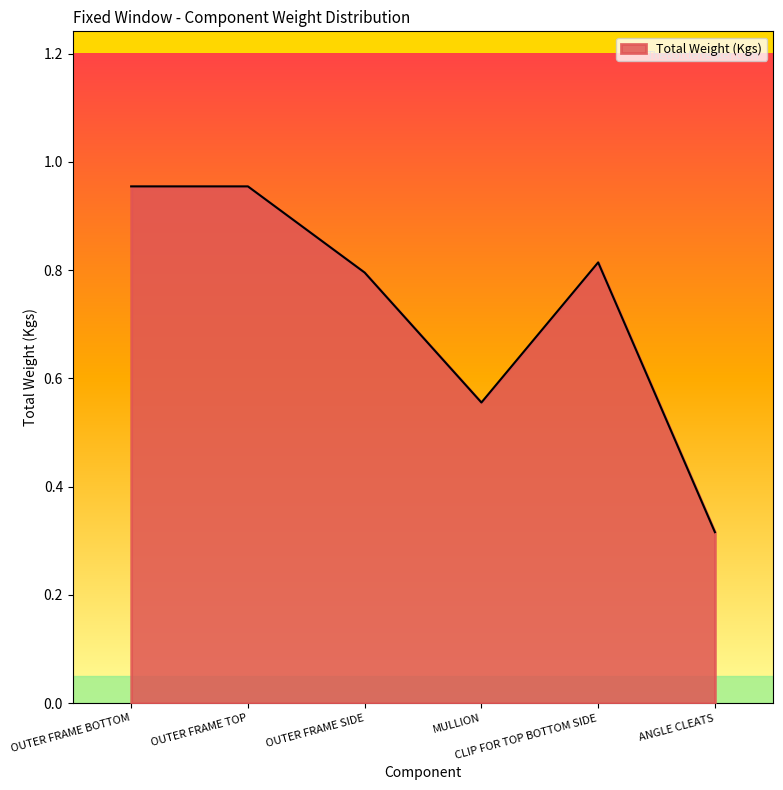

True or false: the data has more than 2 interior local peaks.

False